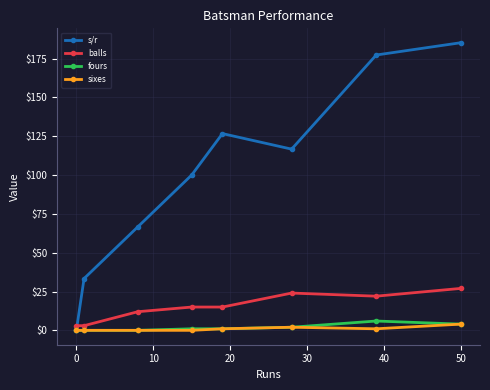

What are all the series names shown in the legend?

s/r, balls, fours, sixes